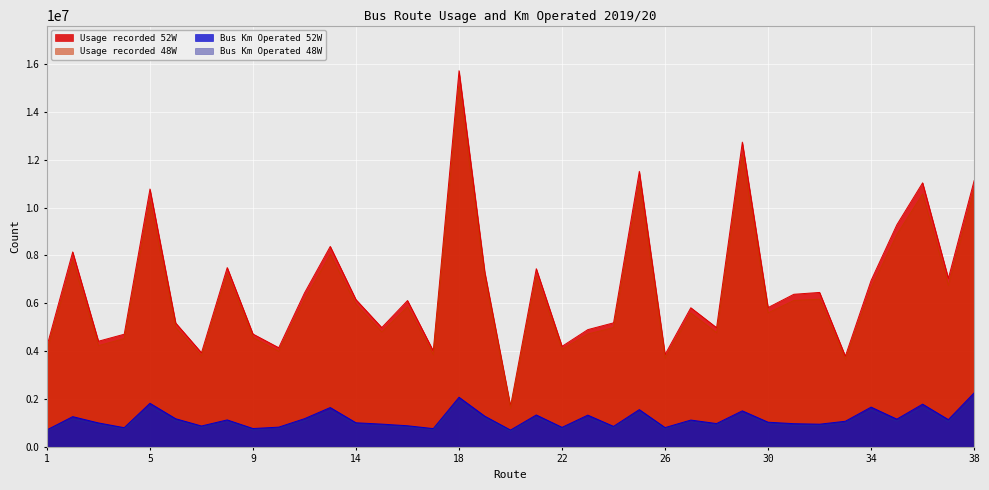

Reading left to right, extract all data points from this chart.

Usage recorded 52W: 4209810	8150794	4415603	4708087	10780415	5176821	3934000	7495270	4716131	4143365	6434495	8379600	6153769	4986795	6116485	4012467	15728169	7308725	1698412	7447514	4201725	4900394	5184324	11519095	3860622	5815357	4982720	12740791	5823713	6378608	6456190	3790294	6957432	9286110	11039478	7043956	11129599
Bus Km Operated 52W: 708271	1262180	999267	800182	1821454	1174030	870824	1125358	764317	822757	1176251	1642704	1005241	949391	880601	761386	2073439	1282418	700092	1332414	813616	1325223	854805	1556823	804109	1118949	972916	1505218	1029179	967819	946020	1068813	1660446	1158025	1784732	1137396	2255315
Usage recorded 48W: 4029451	7796443	4231044	4525986	10278015	4984644	3796003	7231649	4565984	3991566	6155742	8046961	5954059	4804454	5849291	3857056	15062472	7066880	1622387	7126321	4073371	4717332	4988016	11025354	3704715	5597711	4773504	12195642	5601340	6118298	6171595	3650614	6647870	8880238	10570534	6751319	10744770
Bus Km Operated 48W: 654746	1168451	926083	744267	1688749	1087914	807972	1045540	704627	756999	1092637	1523613	930302	878072	816071	706858	1940006	1186680	648580	1236759	752339	1222146	788154	1446254	742599	1037783	900190	1393818	953940	893472	883222	988871	1541498	1072977	1657462	1052919	2089838